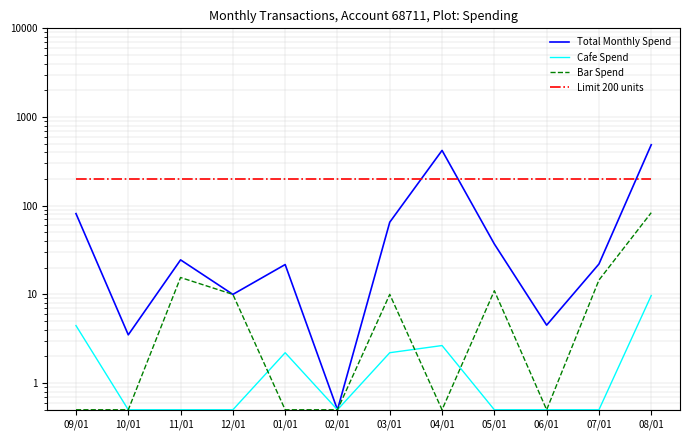

True or false: Limit 200 units and Total Monthly Spend intersect in this chart.

True